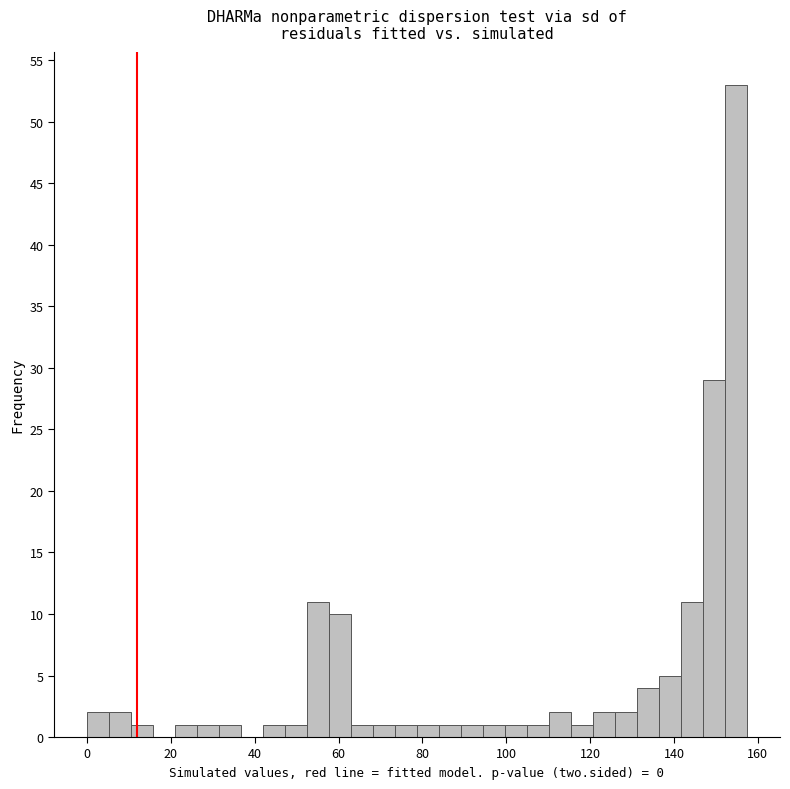

Read against the x-axis, roughly where is the centre of the tallest bar?

154